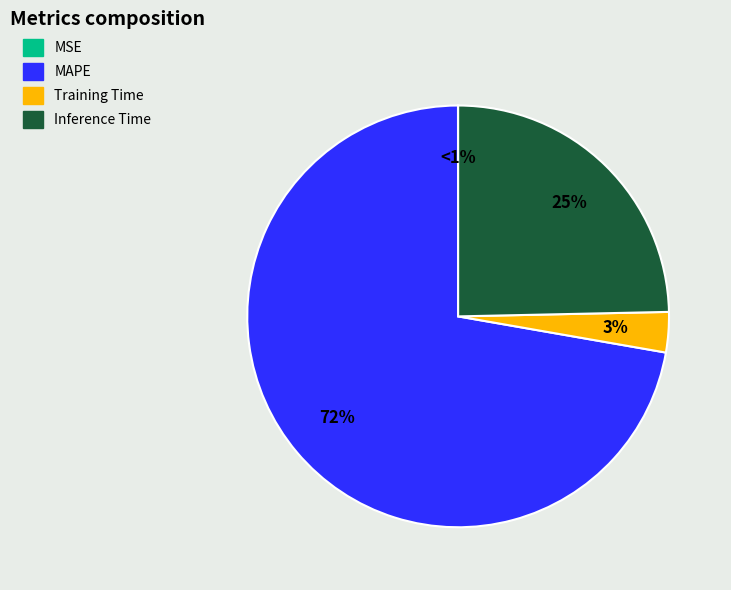

To the nearest percent, what percentage of the pie is MAPE?

72%